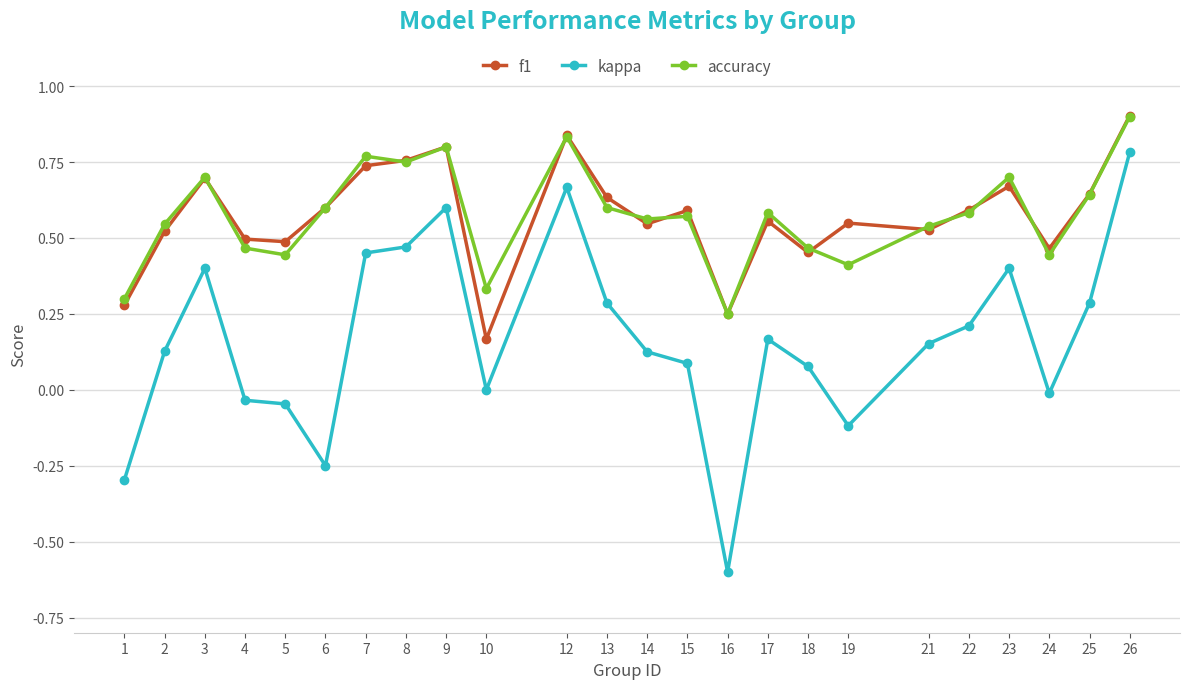

True or false: accuracy has a value of 0.2 at 23.

False